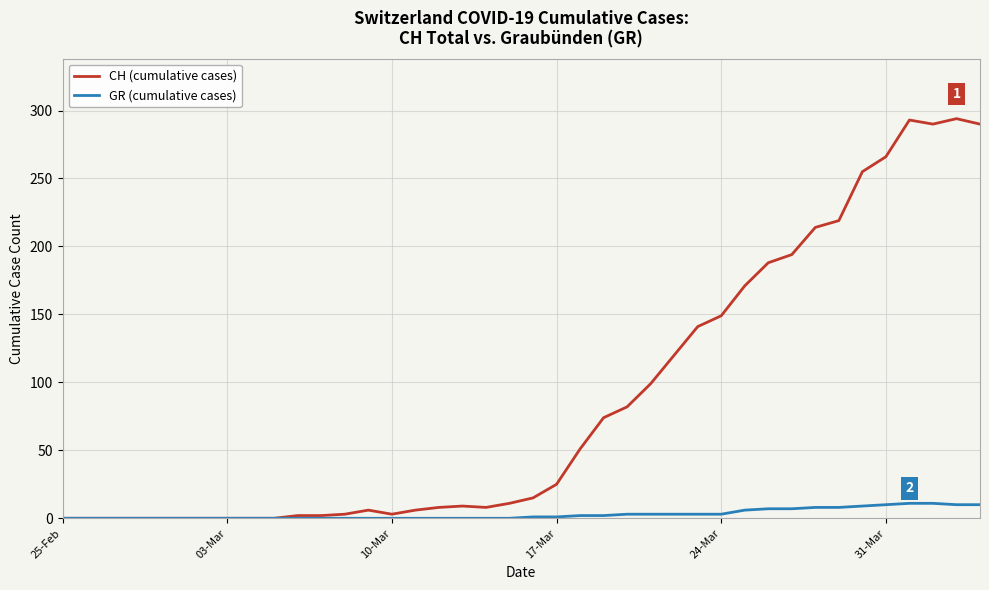

List the series in order of their overall mean, lowest first.

GR (cumulative cases), CH (cumulative cases)